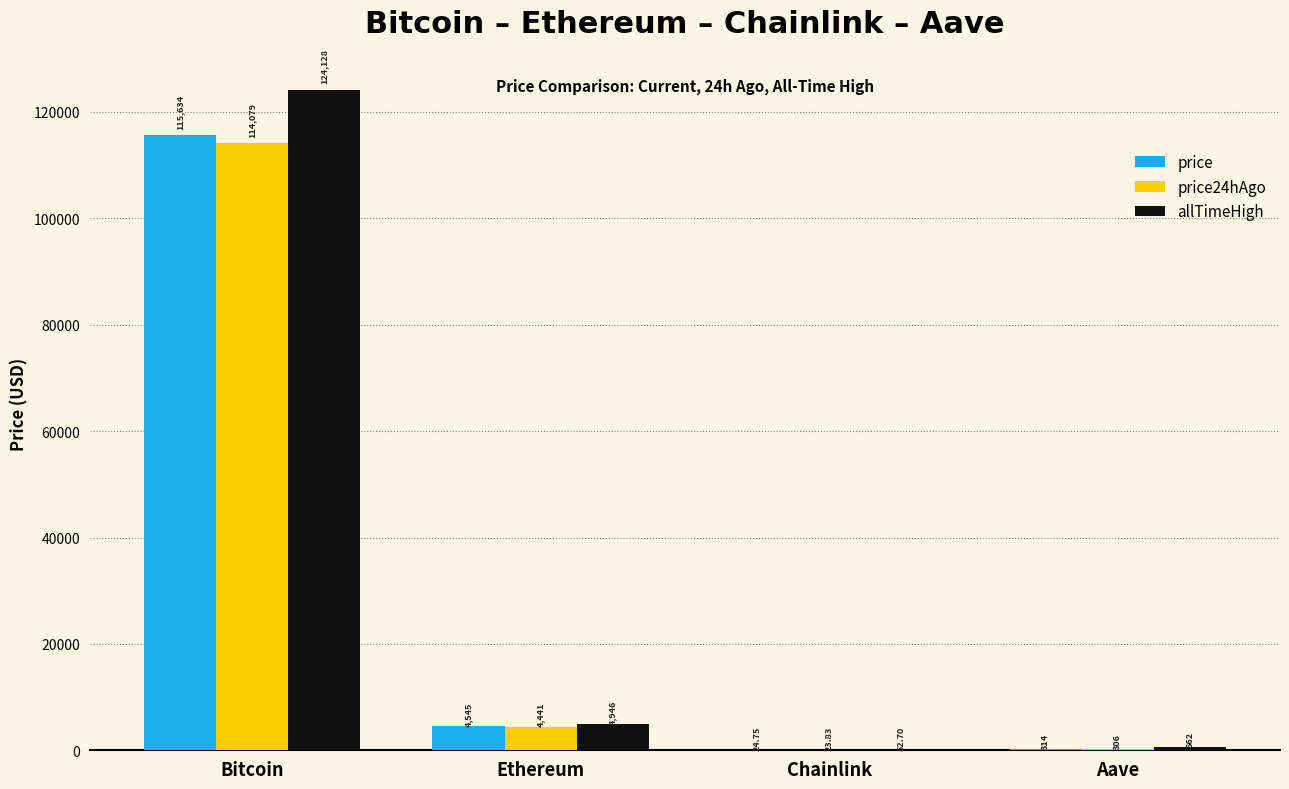

At which category is the sum across all series the highest?

Bitcoin